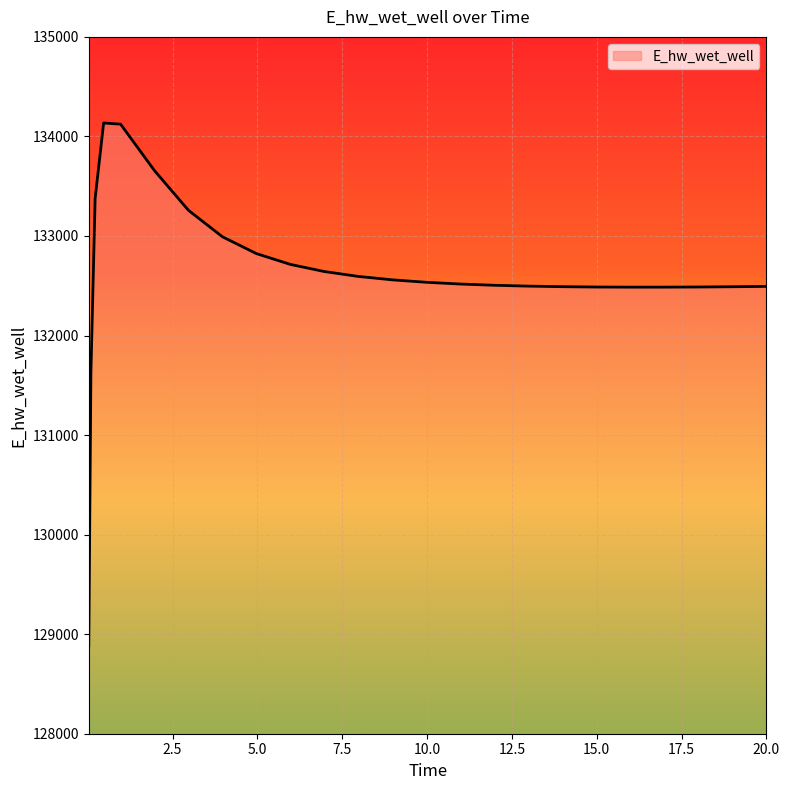

What is the minimum value shown in the chart?

128887.0